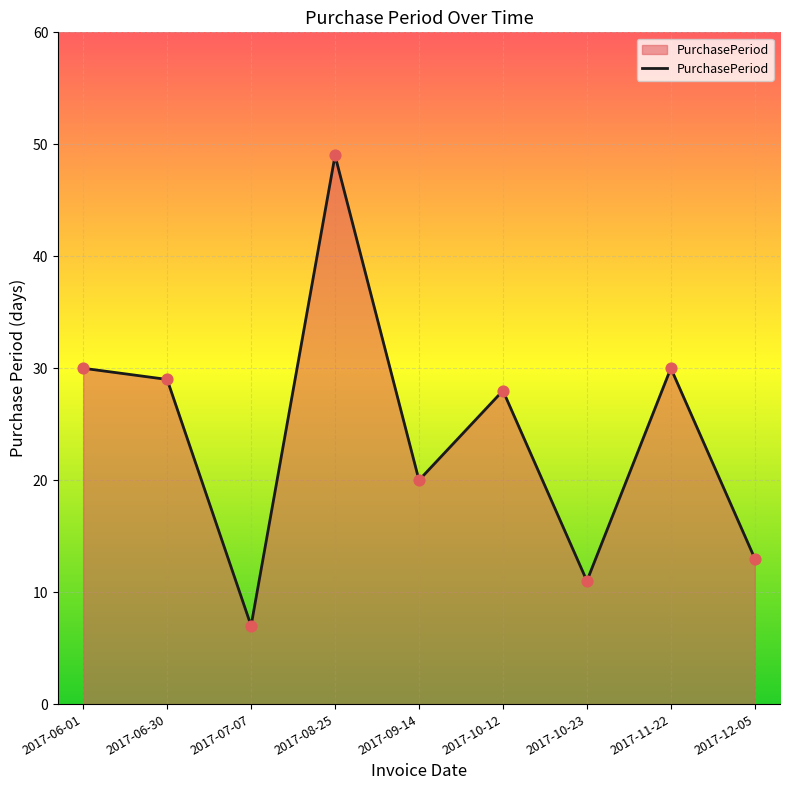

Which has a higher value, 2017-10-12 or 2017-10-23?

2017-10-12